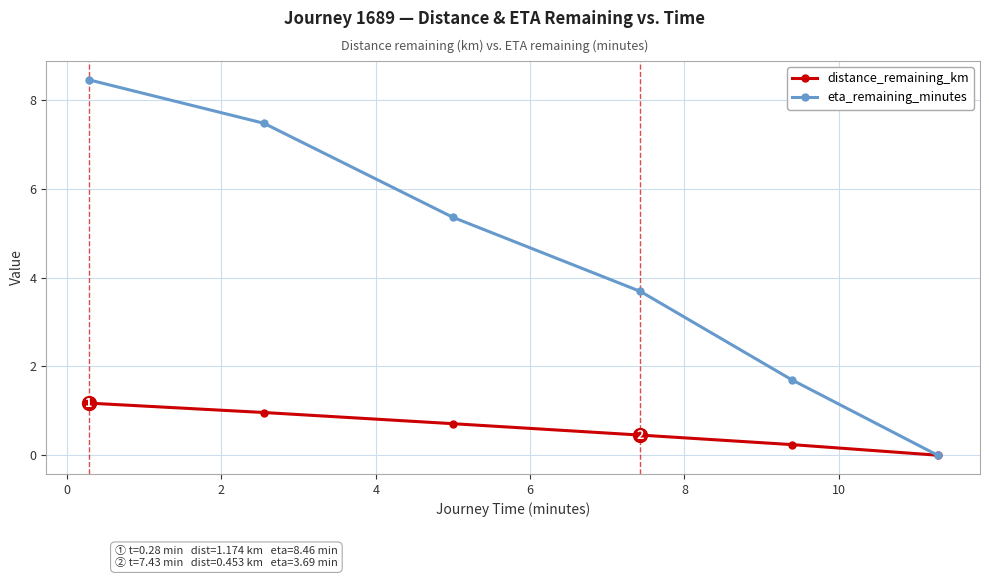

Reading left to right, list all the values displayed in this chart.

distance_remaining_km: 1.2	1.0	0.7	0.5	0.2	0.0
eta_remaining_minutes: 8.5	7.5	5.4	3.7	1.7	0.0